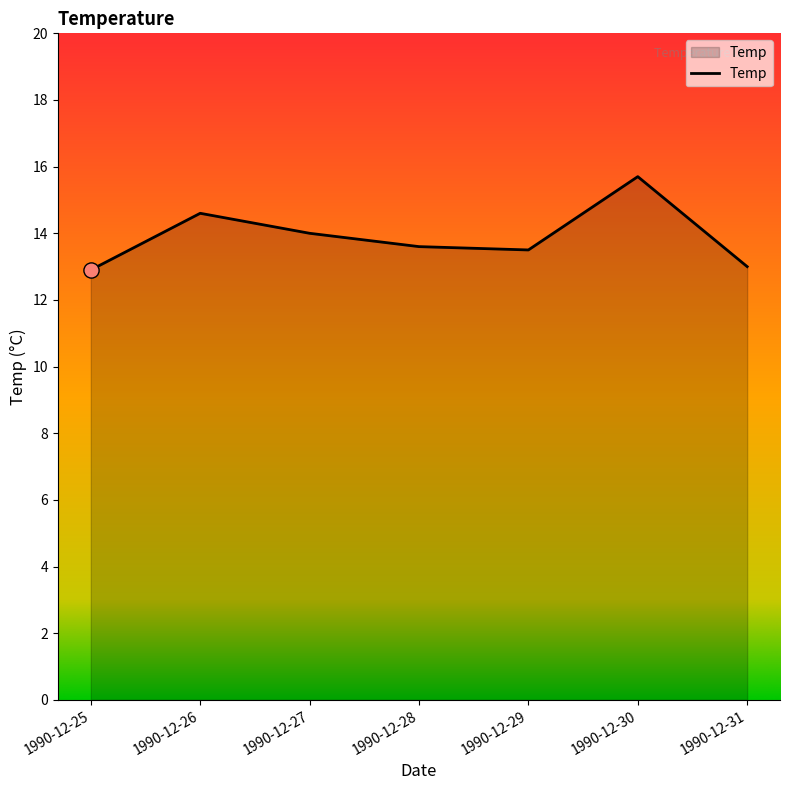

What is the change in value from 1990-12-27 to 1990-12-31?

-1.0